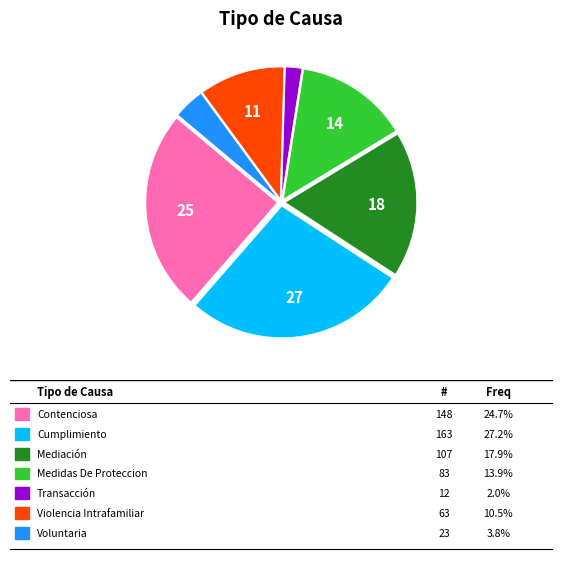

Is there a majority slice in this chart?

No